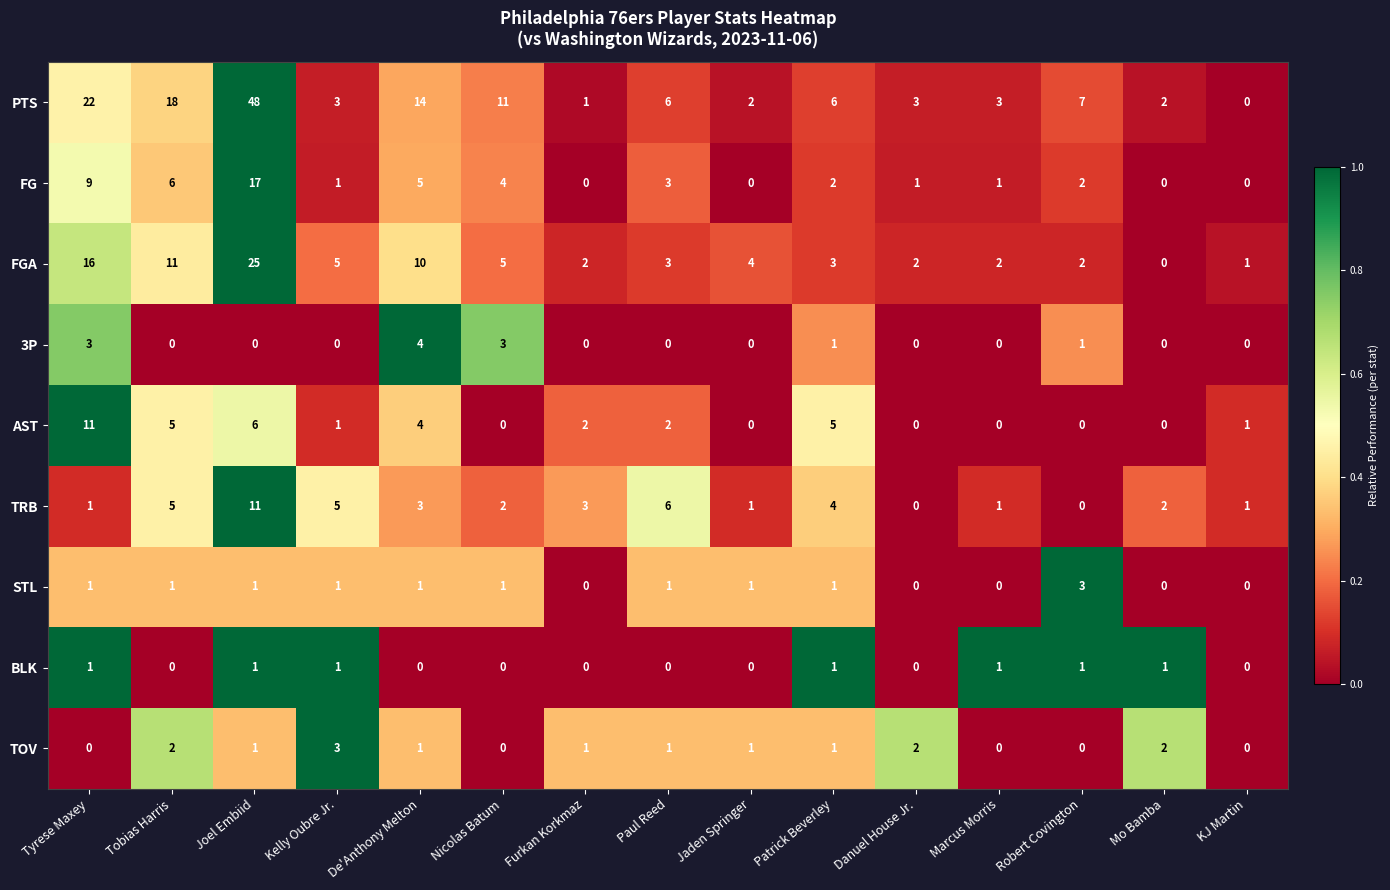

Which series has the largest total across all categories?

PTS